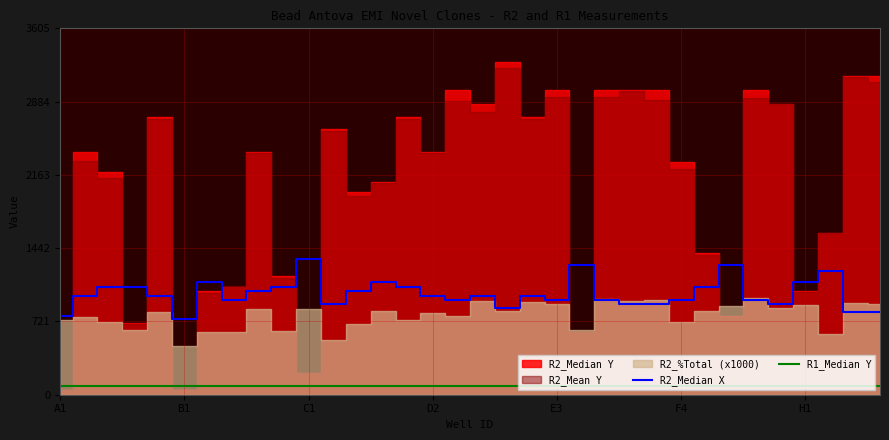

True or false: R1_Median Y and R2_Median X cross at least once.

False